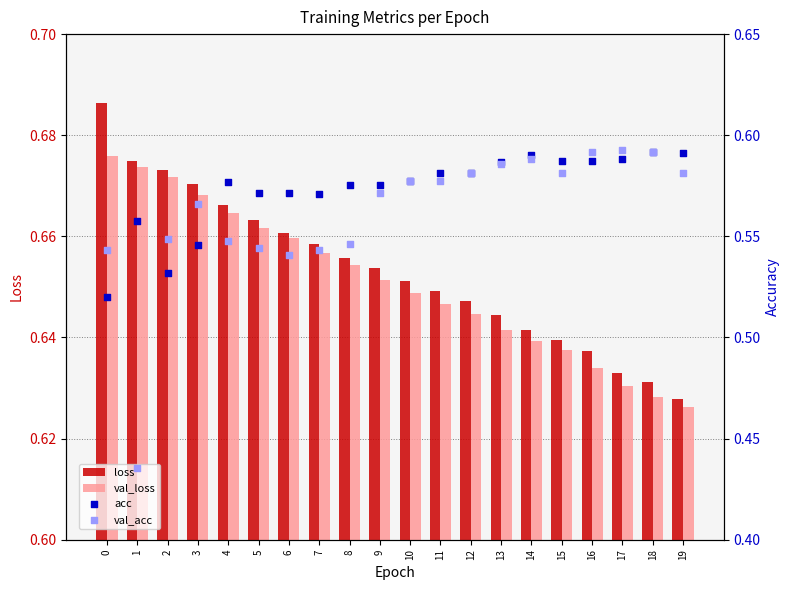

What are all the series names shown in the legend?

loss, val_loss, acc, val_acc